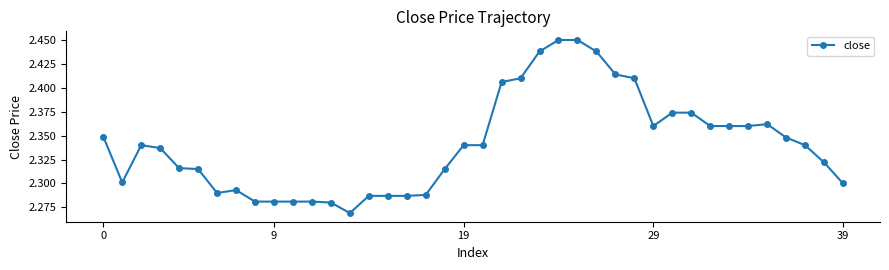

True or false: the data has more than 1 interior local peaks.

True